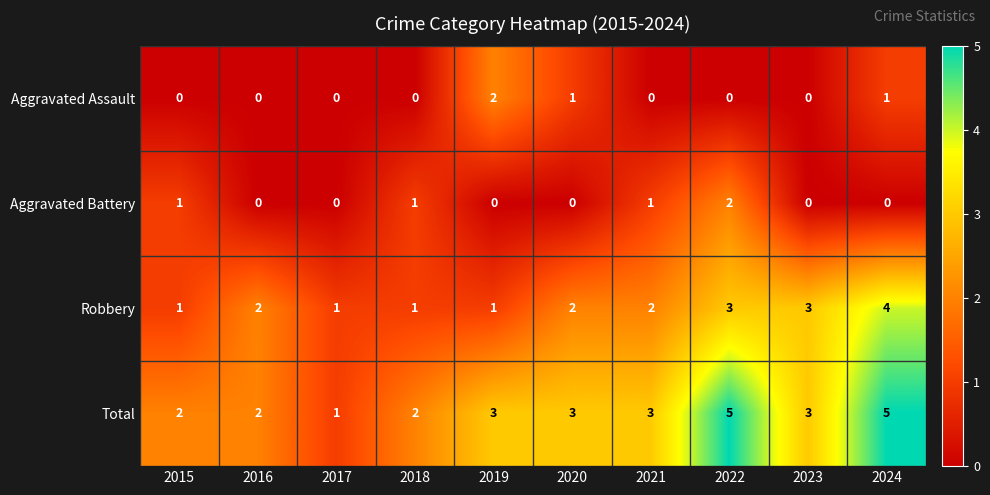

What is the maximum value shown in the chart?

5